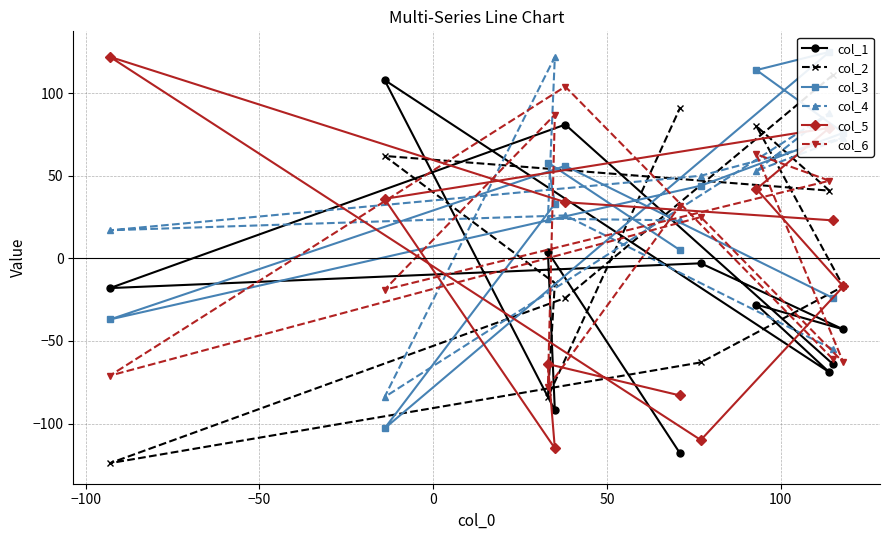

What is the difference between the maximum and minimum values in the col_3 series?

228